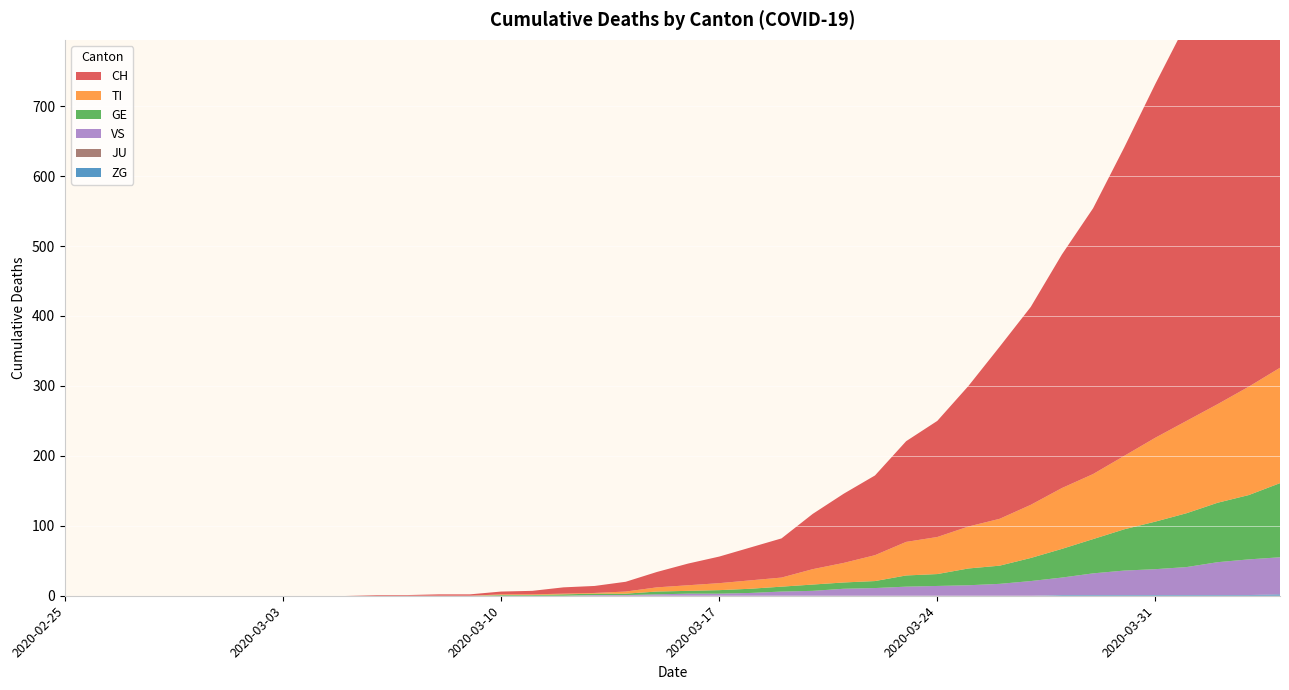

Reading right to left, list all the values displayed in this chart.

CH: 2020-04-04=757	2020-04-03=691	2020-04-02=630	2020-04-01=569	2020-03-31=506	2020-03-30=441	2020-03-29=380	2020-03-28=334	2020-03-27=283	2020-03-26=246	2020-03-25=201	2020-03-24=166	2020-03-23=144	2020-03-22=114	2020-03-21=99	2020-03-20=79	2020-03-19=56	2020-03-18=47	2020-03-17=38	2020-03-16=31	2020-03-15=22	2020-03-14=14	2020-03-13=10	2020-03-12=9	2020-03-11=5	2020-03-10=4	2020-03-09=2	2020-03-08=2	2020-03-07=1	2020-03-06=1	2020-03-05=0	2020-03-04=0	2020-03-03=0	2020-03-02=0	2020-03-01=0	2020-02-29=0	2020-02-28=0	2020-02-27=0	2020-02-26=0	2020-02-25=0
TI: 2020-04-04=165	2020-04-03=155	2020-04-02=141	2020-04-01=132	2020-03-31=120	2020-03-30=105	2020-03-29=93	2020-03-28=87	2020-03-27=76	2020-03-26=67	2020-03-25=60	2020-03-24=53	2020-03-23=48	2020-03-22=37	2020-03-21=28	2020-03-20=22	2020-03-19=13	2020-03-18=12	2020-03-17=10	2020-03-16=8	2020-03-15=6	2020-03-14=3	2020-03-13=1	2020-03-12=1	2020-03-11=1	2020-03-10=1	2020-03-09=0	2020-03-08=0	2020-03-07=0	2020-03-06=0	2020-03-05=0	2020-03-04=0	2020-03-03=0	2020-03-02=0	2020-03-01=0	2020-02-29=0	2020-02-28=0	2020-02-27=0	2020-02-26=0	2020-02-25=0
GE: 2020-04-04=106	2020-04-03=92	2020-04-02=85	2020-04-01=77	2020-03-31=68	2020-03-30=59	2020-03-29=49	2020-03-28=41	2020-03-27=33	2020-03-26=26	2020-03-25=24	2020-03-24=17	2020-03-23=16	2020-03-22=10	2020-03-21=9	2020-03-20=9	2020-03-19=7	2020-03-18=6	2020-03-17=5	2020-03-16=4	2020-03-15=4	2020-03-14=2	2020-03-13=2	2020-03-12=2	2020-03-11=1	2020-03-10=1	2020-03-09=0	2020-03-08=0	2020-03-07=0	2020-03-06=0	2020-03-05=0	2020-03-04=0	2020-03-03=0	2020-03-02=0	2020-03-01=0	2020-02-29=0	2020-02-28=0	2020-02-27=0	2020-02-26=0	2020-02-25=0
VS: 2020-04-04=53	2020-04-03=51	2020-04-02=47	2020-04-01=40	2020-03-31=37	2020-03-30=35	2020-03-29=31	2020-03-28=25	2020-03-27=21	2020-03-26=17	2020-03-25=15	2020-03-24=14	2020-03-23=13	2020-03-22=11	2020-03-21=10	2020-03-20=7	2020-03-19=6	2020-03-18=4	2020-03-17=3	2020-03-16=3	2020-03-15=2	2020-03-14=1	2020-03-13=1	2020-03-12=0	2020-03-11=0	2020-03-10=0	2020-03-09=0	2020-03-08=0	2020-03-07=0	2020-03-06=0	2020-03-05=0	2020-03-04=0	2020-03-03=0	2020-03-02=0	2020-03-01=0	2020-02-29=0	2020-02-28=0	2020-02-27=0	2020-02-26=0	2020-02-25=0
JU: 2020-04-04=0	2020-04-03=0	2020-04-02=0	2020-04-01=0	2020-03-31=0	2020-03-30=0	2020-03-29=0	2020-03-28=0	2020-03-27=0	2020-03-26=0	2020-03-25=0	2020-03-24=0	2020-03-23=0	2020-03-22=0	2020-03-21=0	2020-03-20=0	2020-03-19=0	2020-03-18=0	2020-03-17=0	2020-03-16=0	2020-03-15=0	2020-03-14=0	2020-03-13=0	2020-03-12=0	2020-03-11=0	2020-03-10=0	2020-03-09=0	2020-03-08=0	2020-03-07=0	2020-03-06=0	2020-03-05=0	2020-03-04=0	2020-03-03=0	2020-03-02=0	2020-03-01=0	2020-02-29=0	2020-02-28=0	2020-02-27=0	2020-02-26=0	2020-02-25=0
ZG: 2020-04-04=2	2020-04-03=1	2020-04-02=1	2020-04-01=1	2020-03-31=1	2020-03-30=1	2020-03-29=1	2020-03-28=1	2020-03-27=0	2020-03-26=0	2020-03-25=0	2020-03-24=0	2020-03-23=0	2020-03-22=0	2020-03-21=0	2020-03-20=0	2020-03-19=0	2020-03-18=0	2020-03-17=0	2020-03-16=0	2020-03-15=0	2020-03-14=0	2020-03-13=0	2020-03-12=0	2020-03-11=0	2020-03-10=0	2020-03-09=0	2020-03-08=0	2020-03-07=0	2020-03-06=0	2020-03-05=0	2020-03-04=0	2020-03-03=0	2020-03-02=0	2020-03-01=0	2020-02-29=0	2020-02-28=0	2020-02-27=0	2020-02-26=0	2020-02-25=0